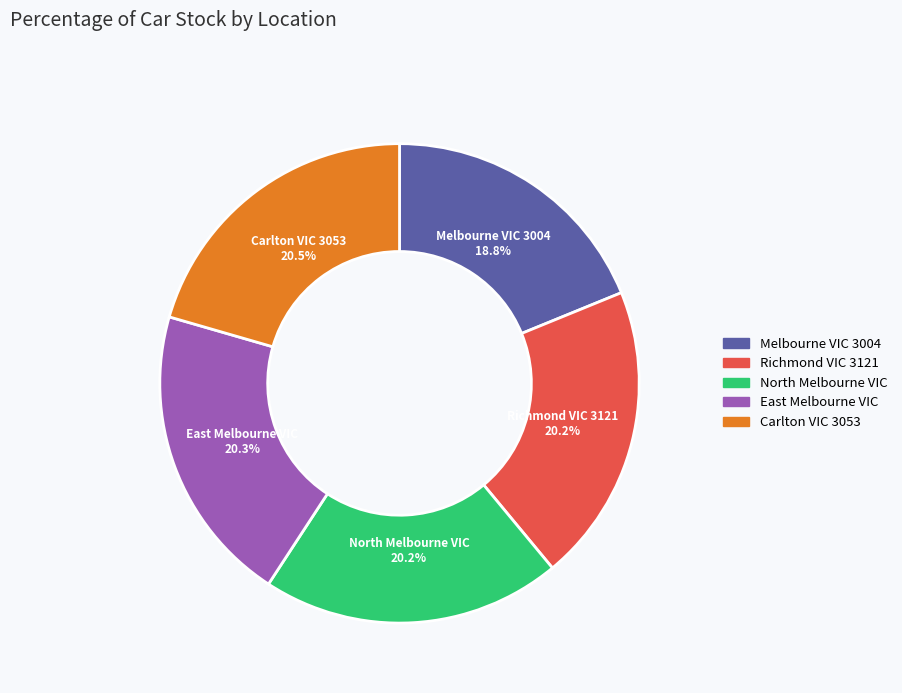

What is the smallest slice in the pie chart?

Melbourne VIC 3004